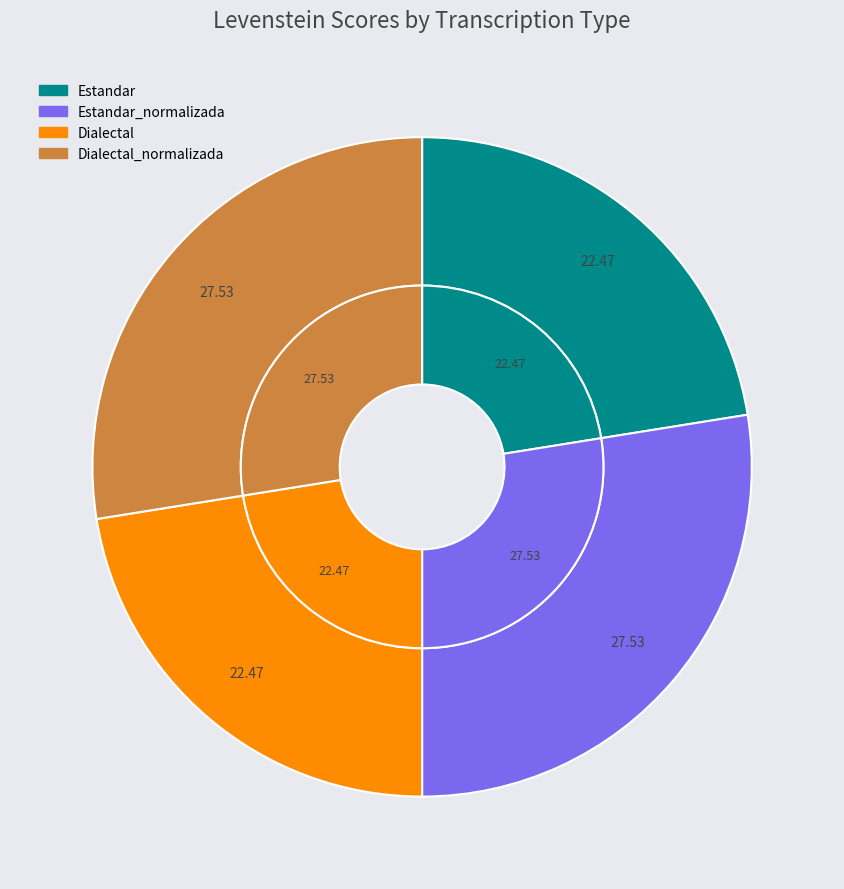

To the nearest percent, what is the difference between the Estandar and Dialectal_normalizada slice percentages?

5%